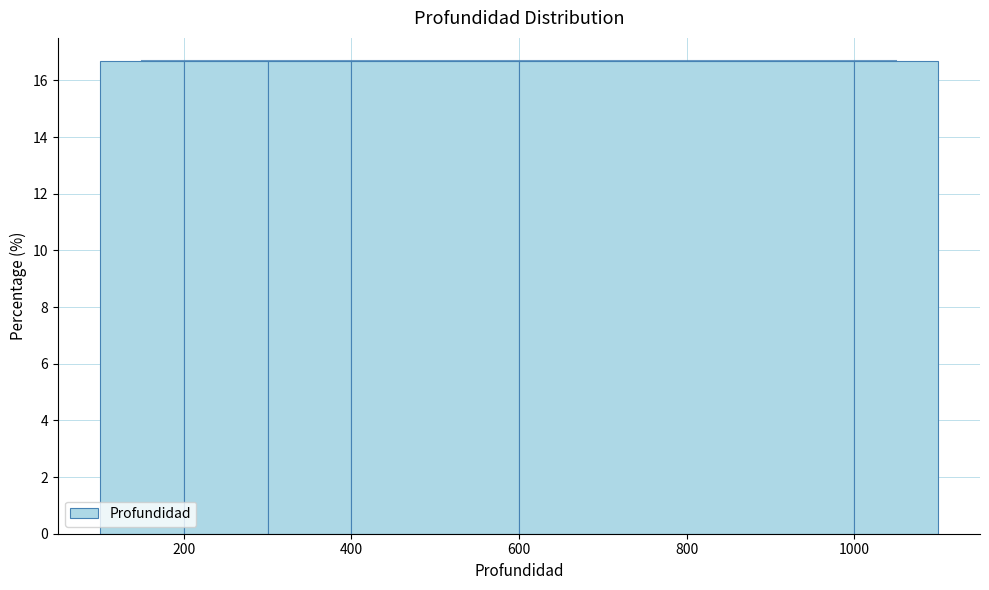

How tall is the bar that spans 400 to 600 on the x-axis? The values are not printed on the chart, so give them approximately, as read against the axis.

16.6